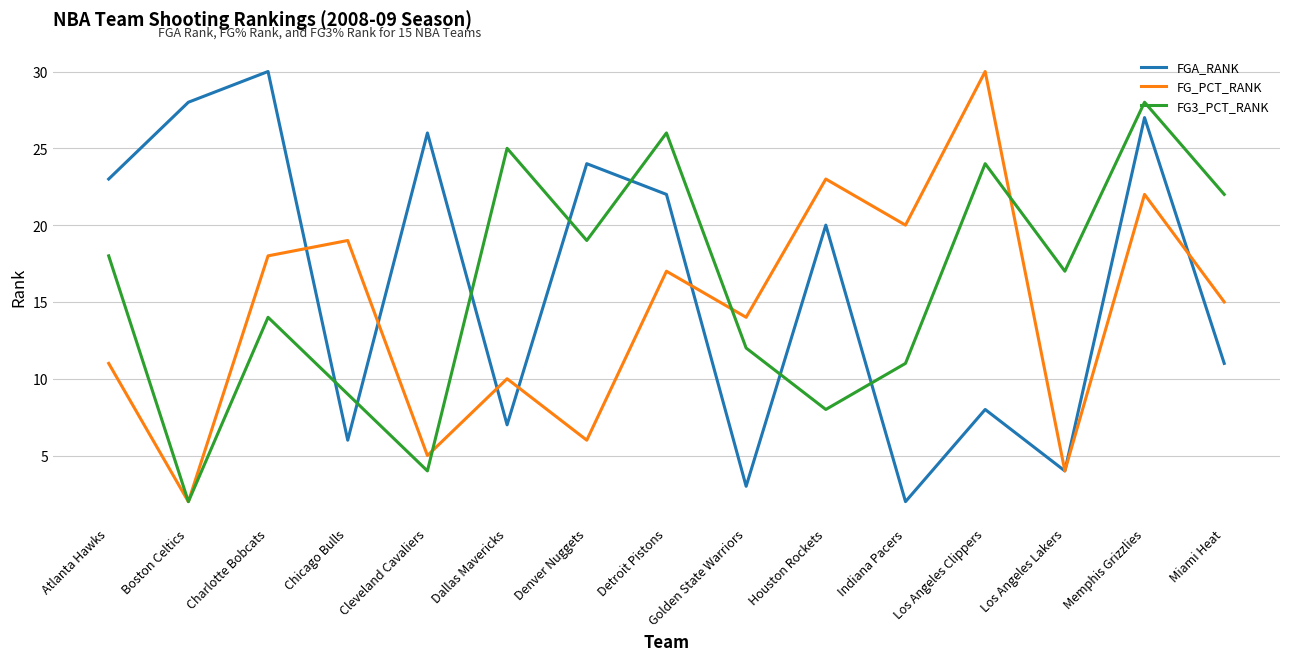

What is the sum of all FG_PCT_RANK values?

216